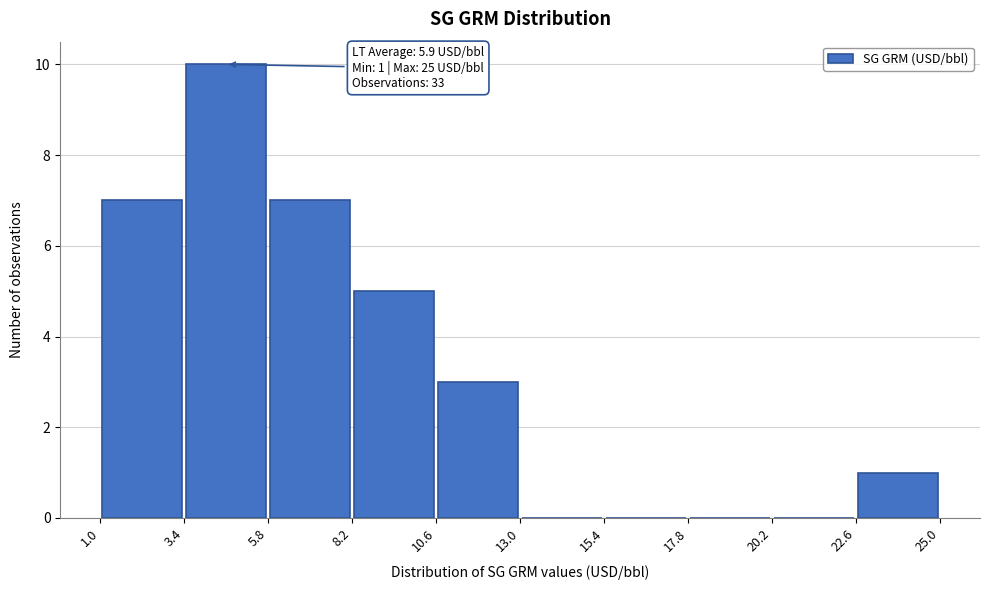

Which range on the x-axis has the tallest bar?

3.4 to 5.8